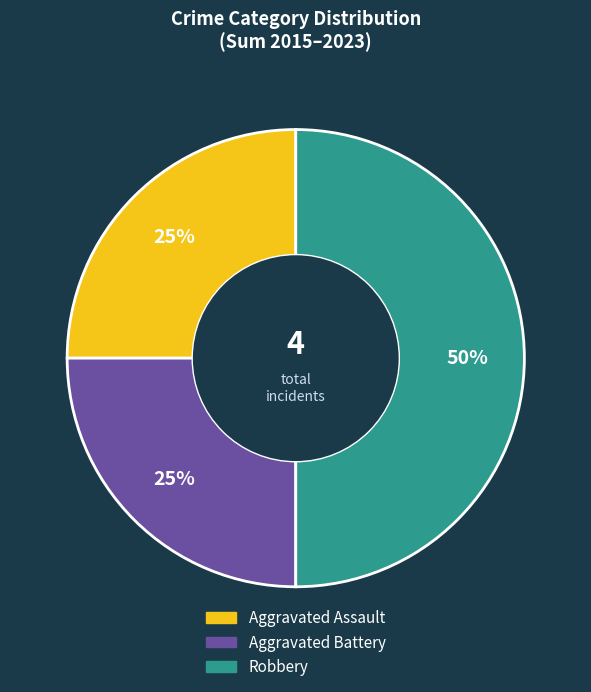

To the nearest percent, what is the combined percentage of Aggravated Assault and Aggravated Battery?

50%